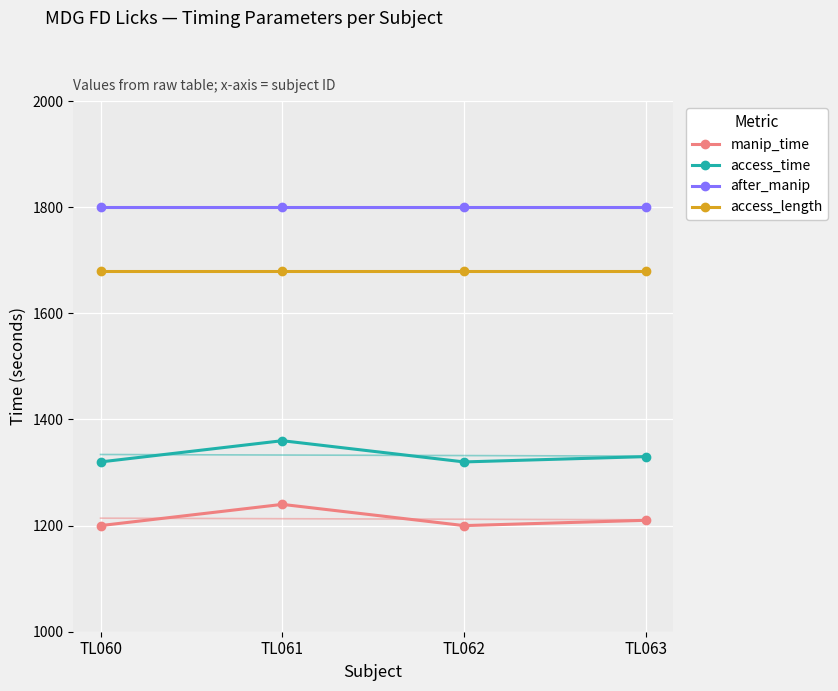

What is the maximum value for access_time?

1360